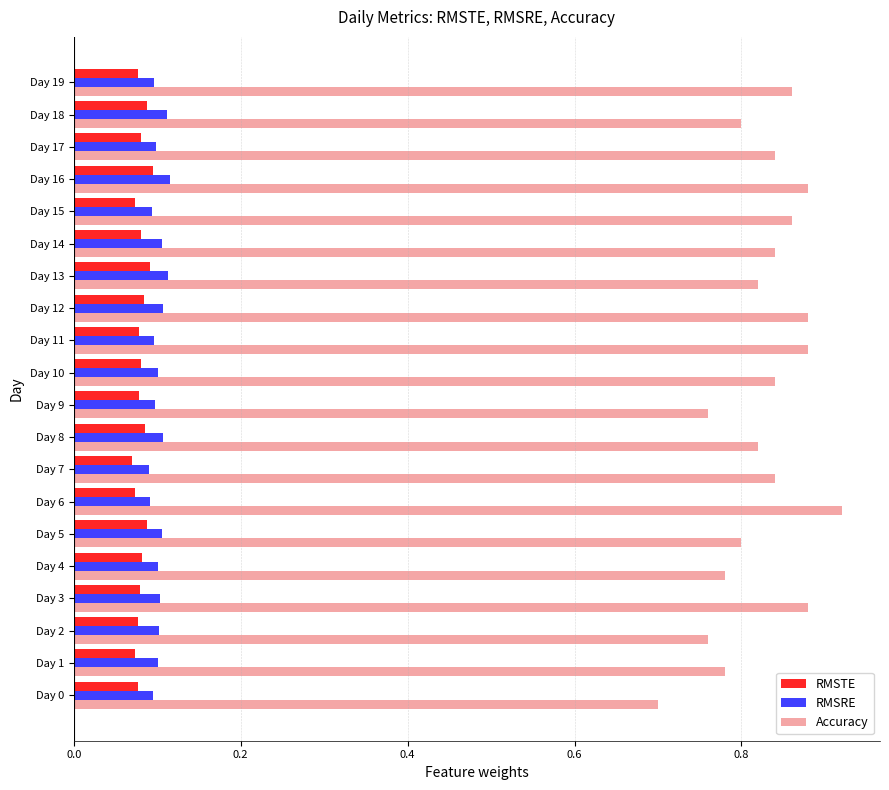

How many data points does each series have?

20